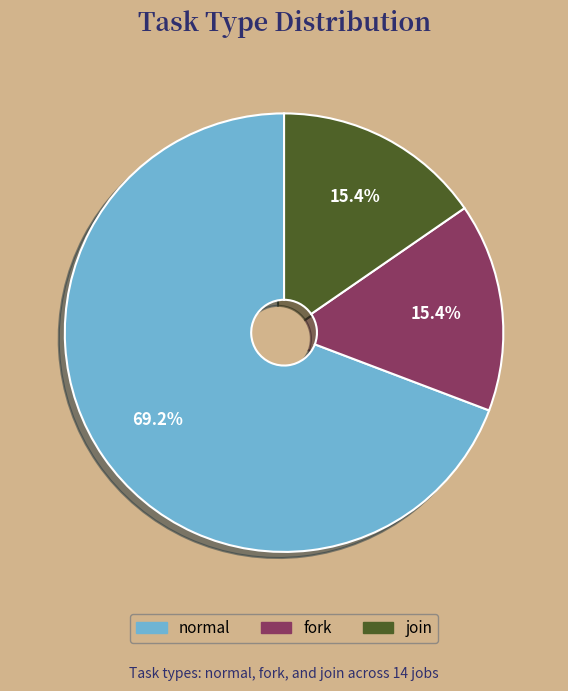

Which has a higher value, fork or normal?

normal